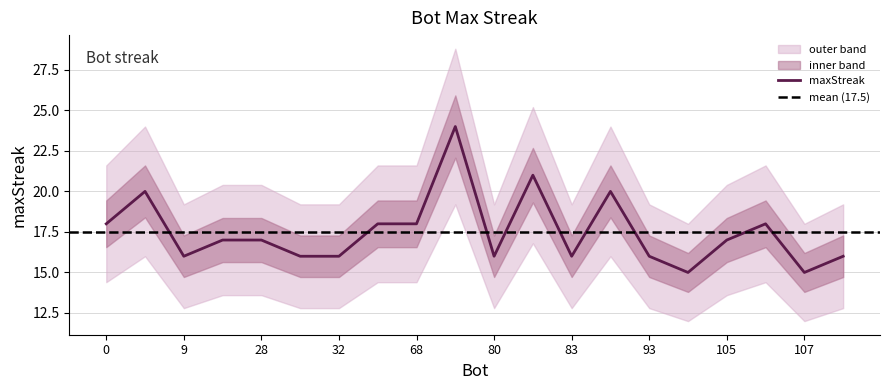

What value does the data have at 106?

18